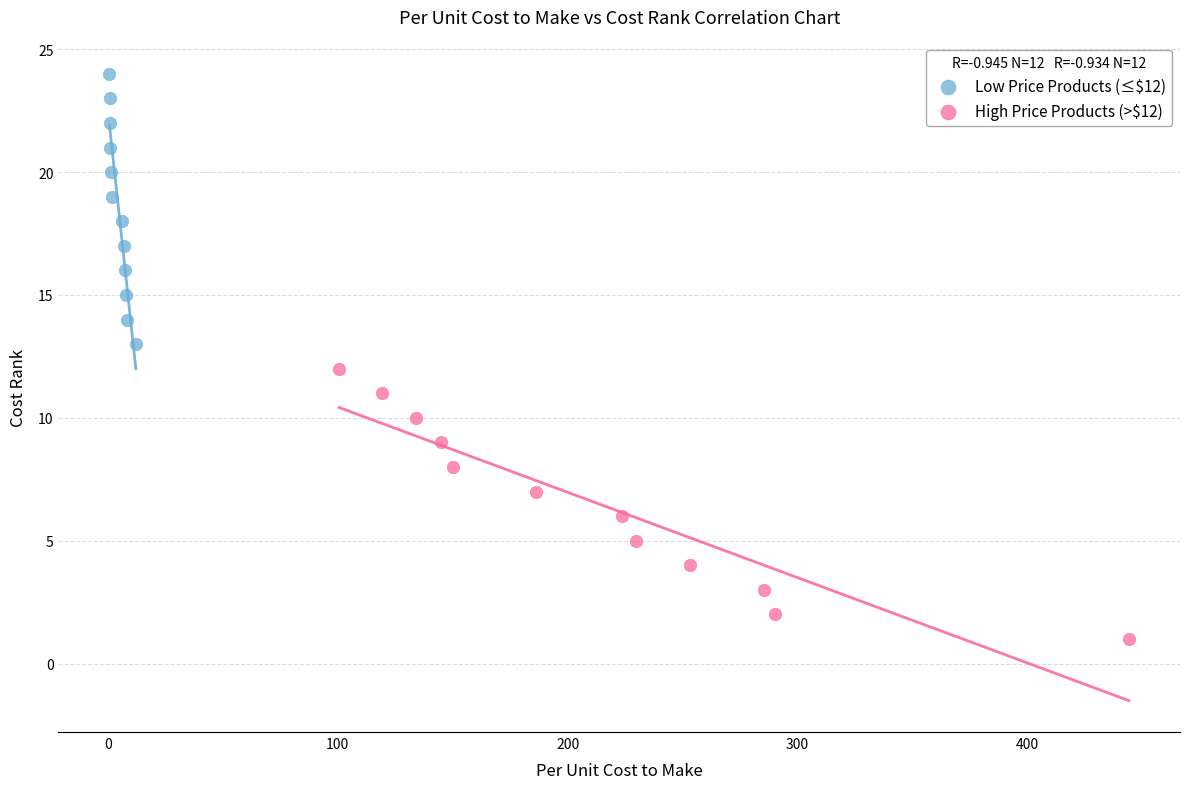

Which series contains the highest Y value?

Low Price Products (≤$12)